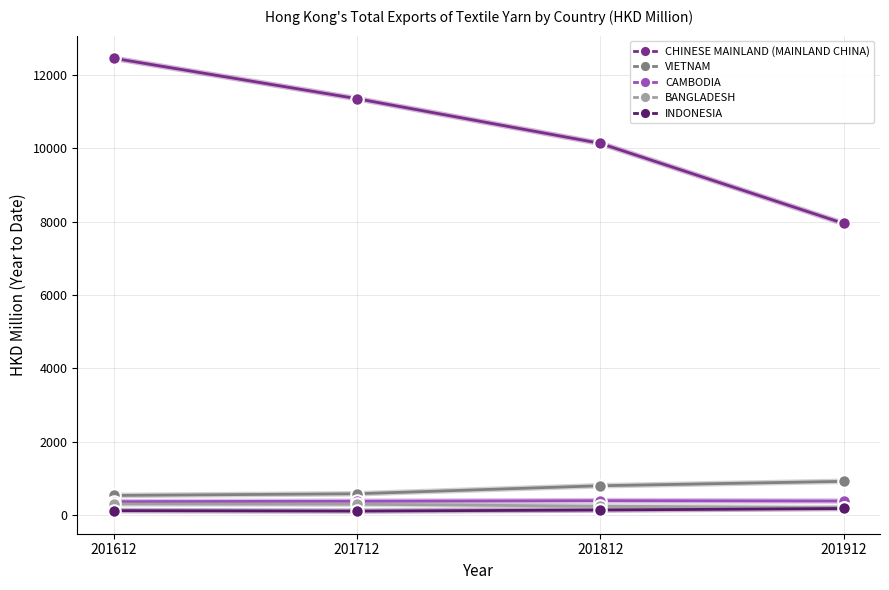

What is the difference between the CHINESE MAINLAND (MAINLAND CHINA) values at 201612 and 201912?

4501.2